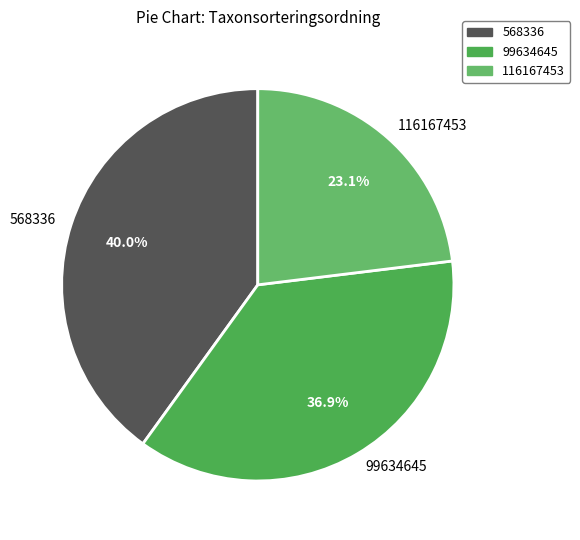

Count the number of slices in the pie.

3